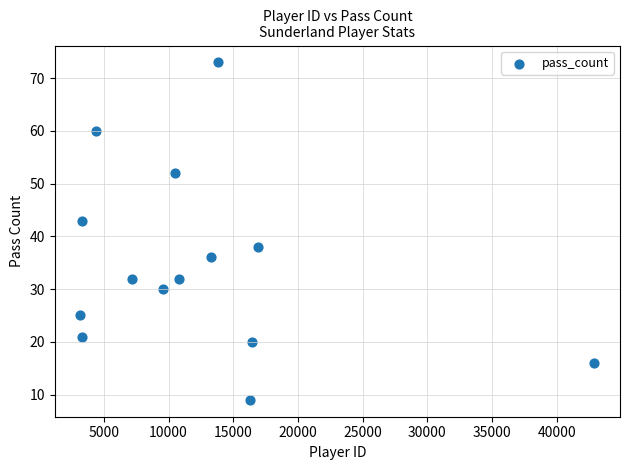

What is the range of Y values (max minus min)?

64